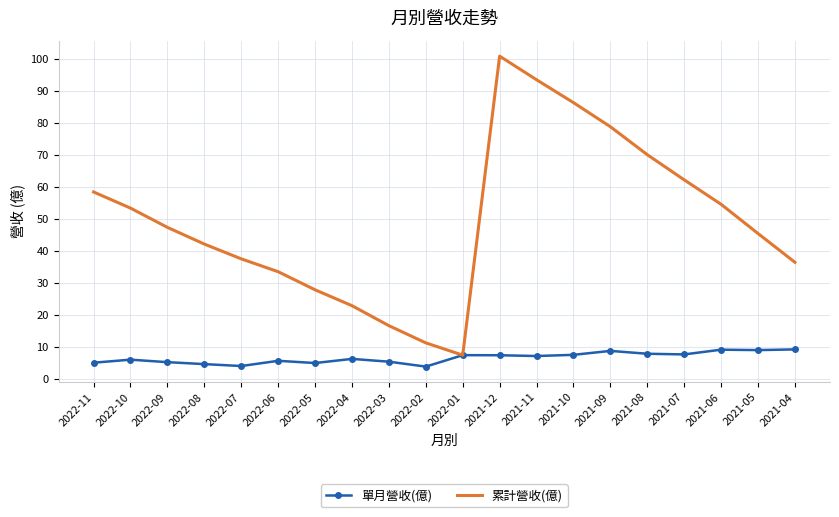

Which series has the largest total across all categories?

累計營收(億)